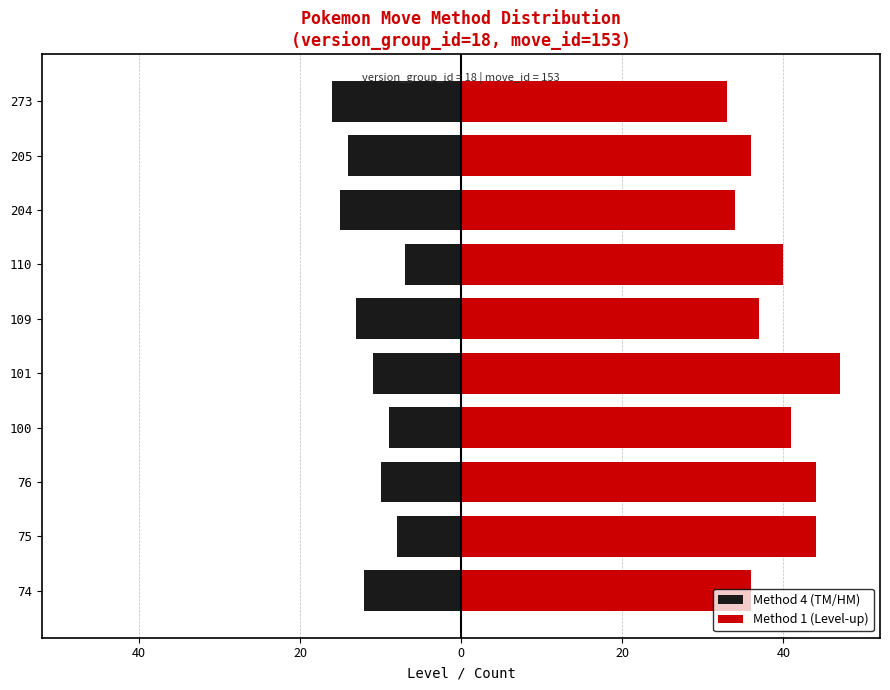

What is the value of the Method 1 (Level-up) bar at the 8th from the left?

34